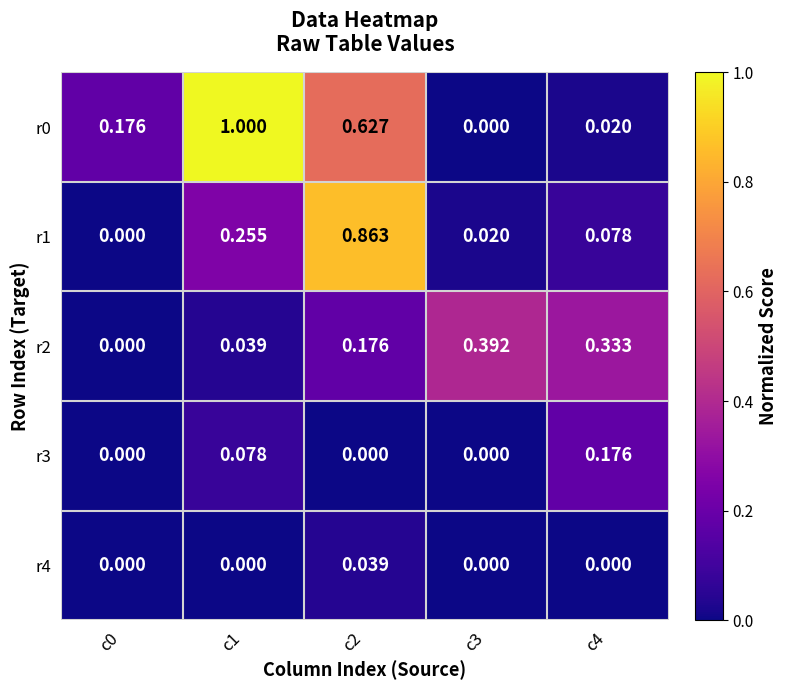

Is the value of r2 at c3 greater than the value of r1 at c1?

Yes